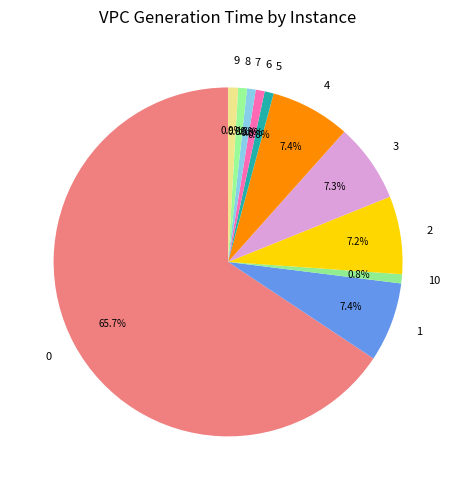

Is it true that 9 is 1% of the pie?

True